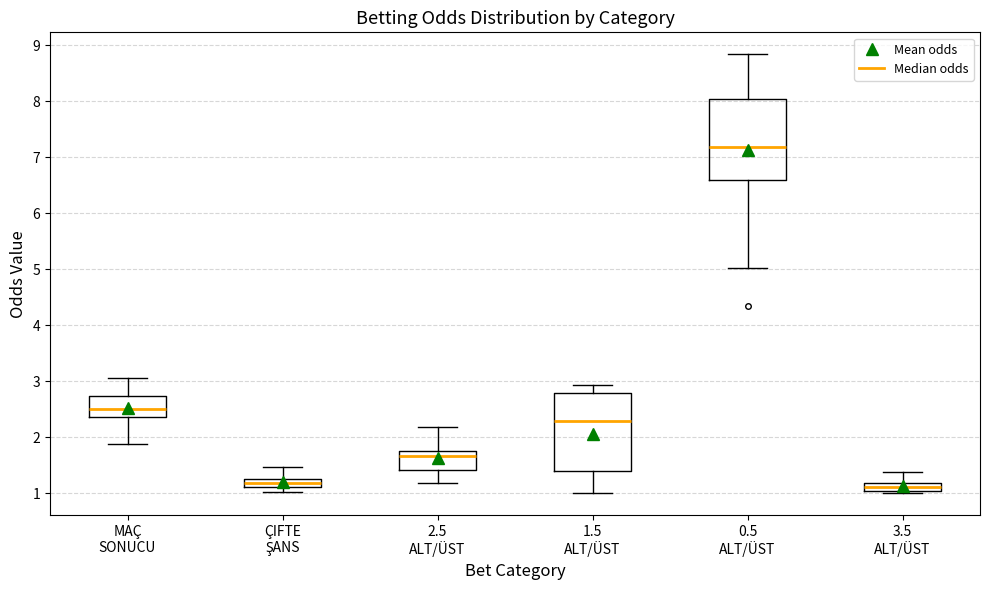

Where is the upper edge of the box for 1.5 ALT/ÜST on the y-axis? The values are not printed on the chart, so give them approximately, as read against the axis.

2.8